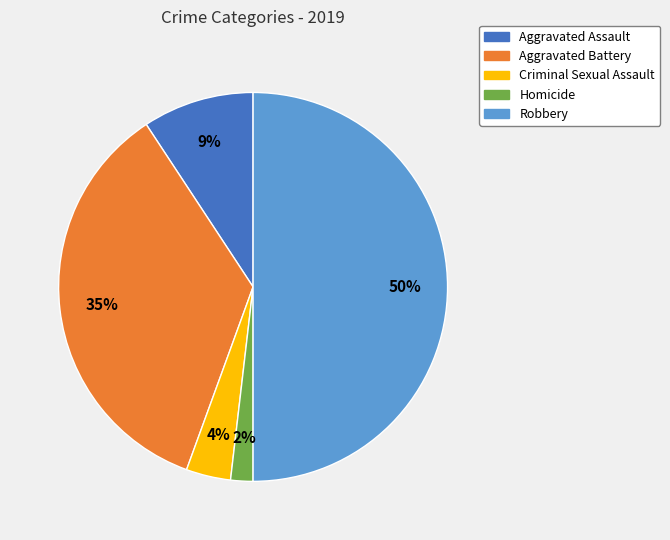

Which has a higher value, Aggravated Assault or Criminal Sexual Assault?

Aggravated Assault